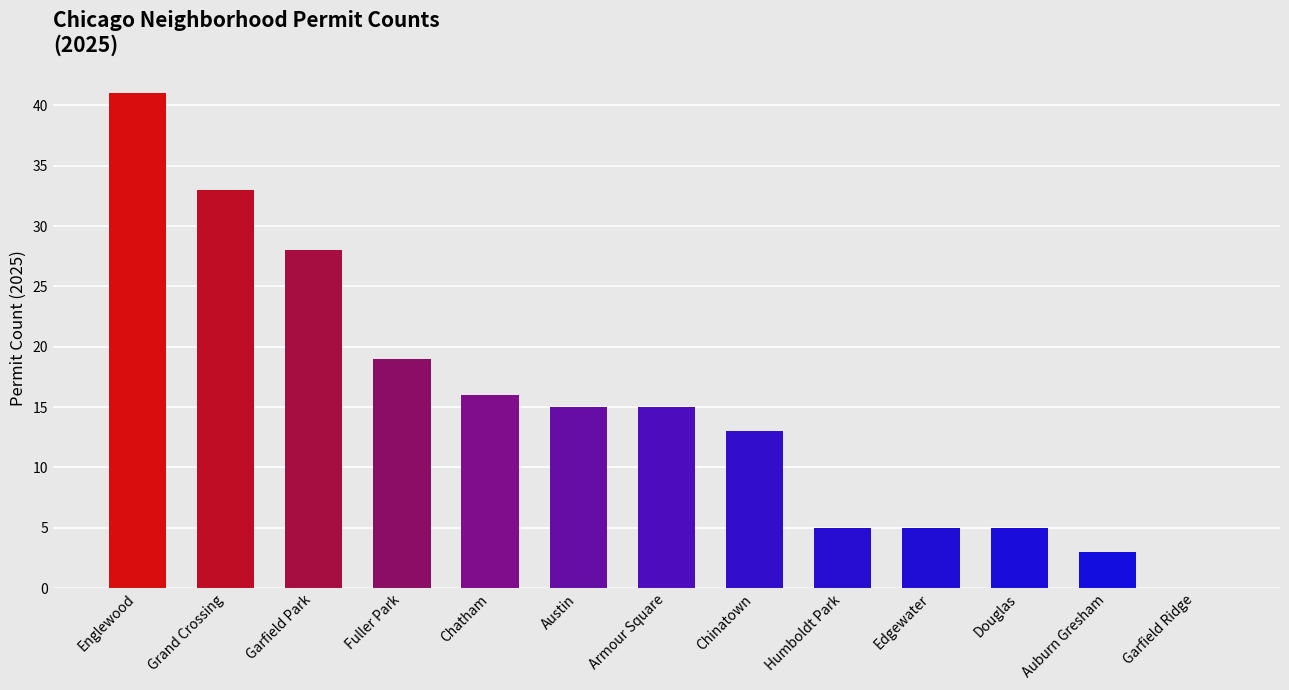

Are the bars horizontal?

No